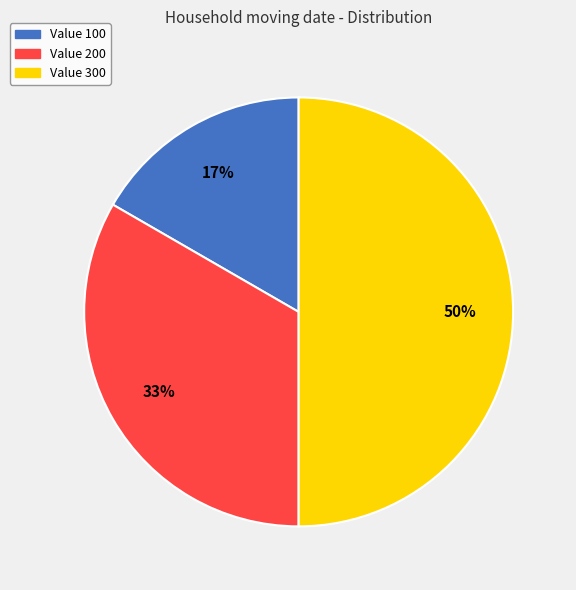

To the nearest percent, what is the difference between the largest and smallest slice percentages?

33%